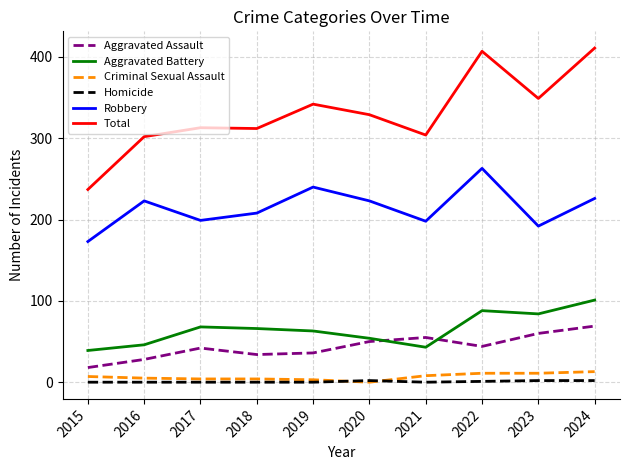

Count the number of data series in this chart.

6